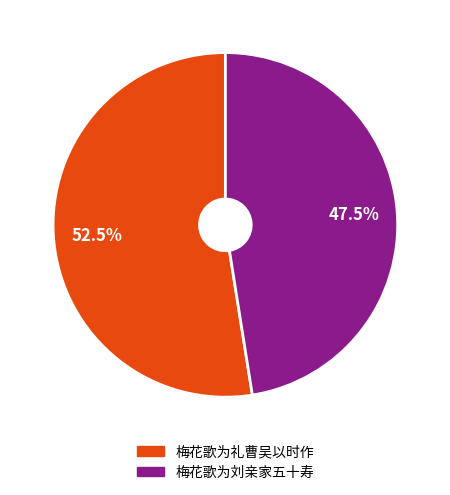

Rank the categories by value from lowest to highest.

梅花歌为刘亲家五十寿, 梅花歌为礼曹吴以时作